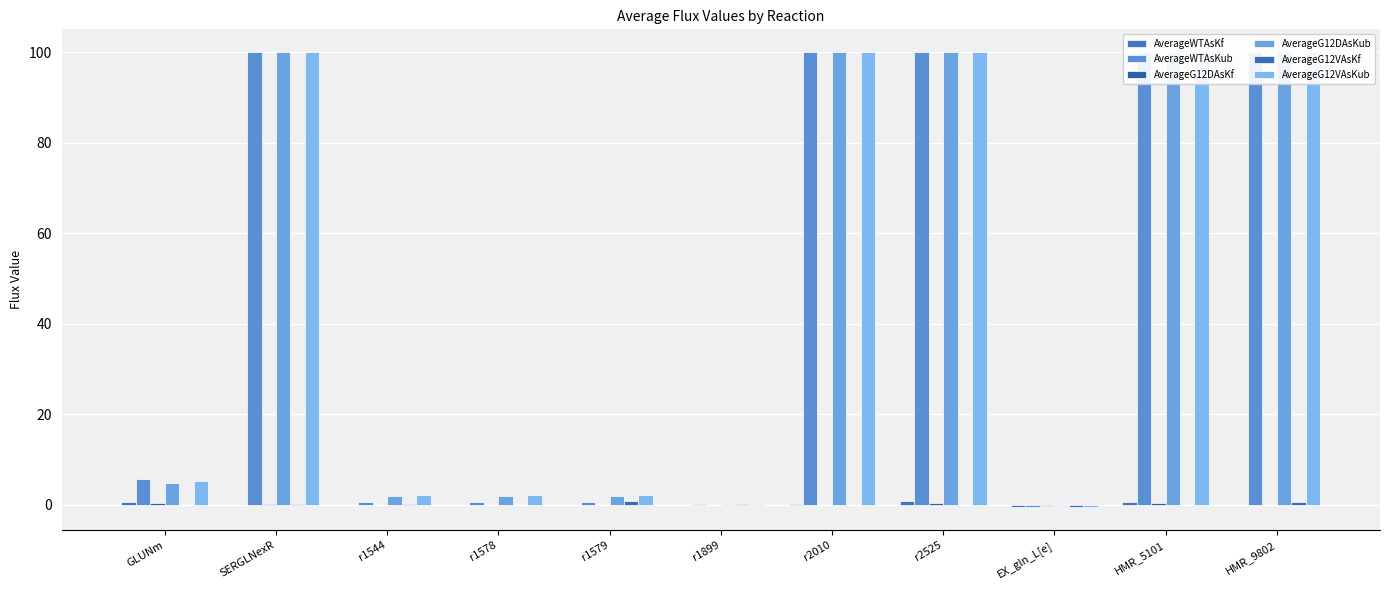

True or false: AverageG12DAsKf has a value of 0.7 at r2525.

False